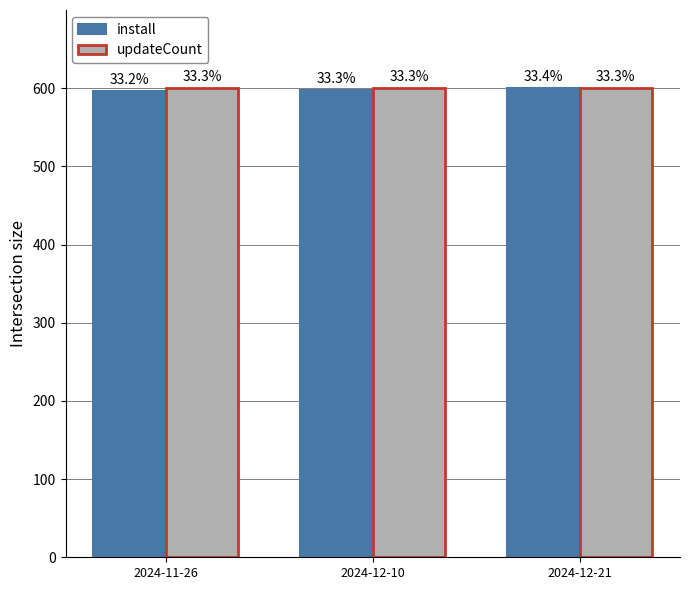

Are the bars grouped side by side (vs. stacked)?

Yes